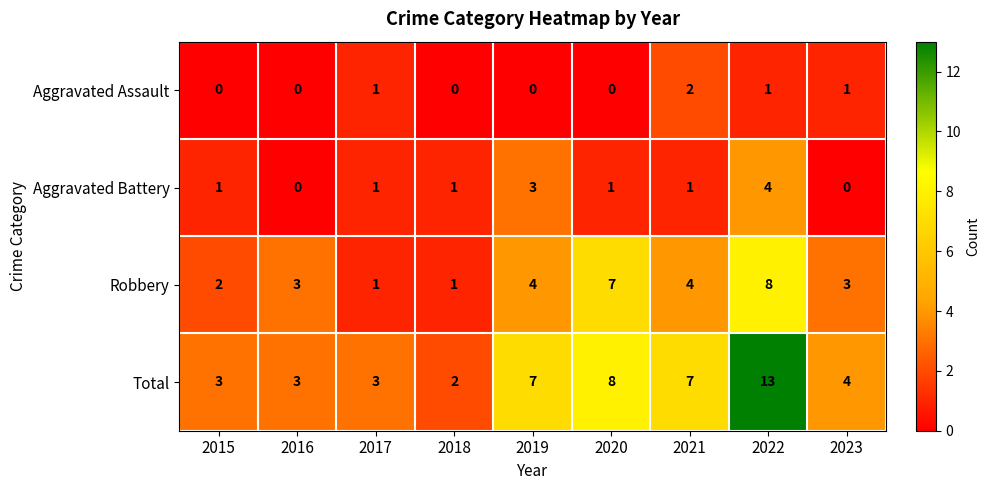

Count the number of categories in the chart.

9